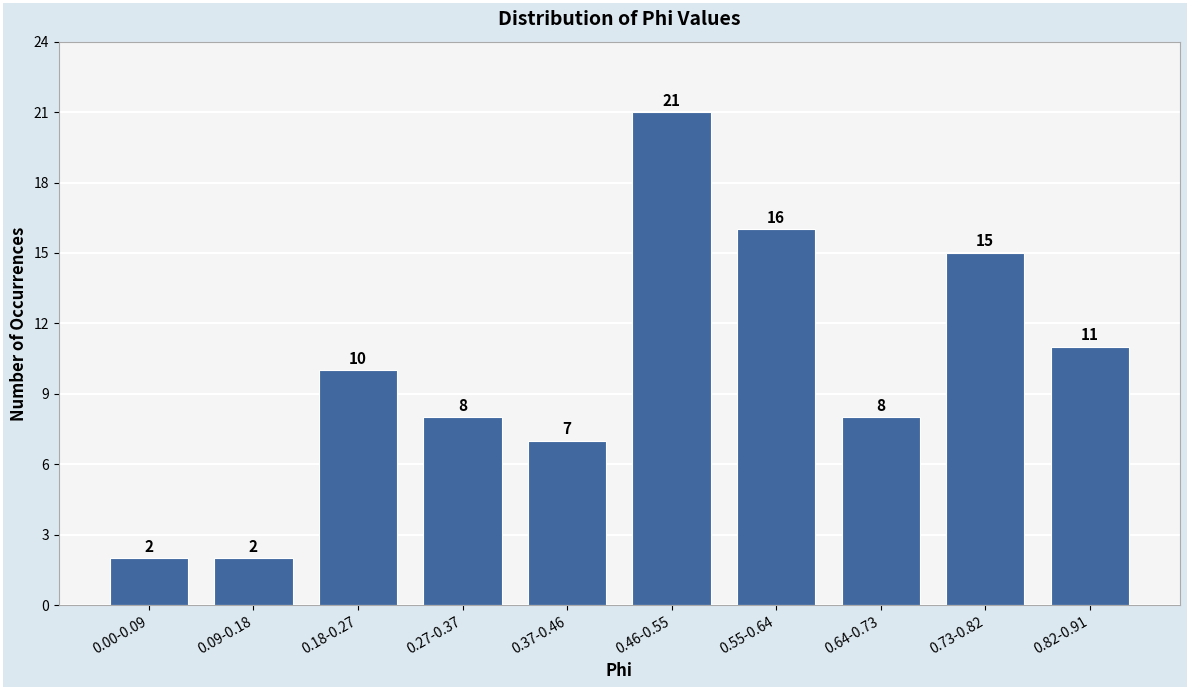

Reading left to right, what are all the values shown in this chart?

2	2	10	8	7	21	16	8	15	11